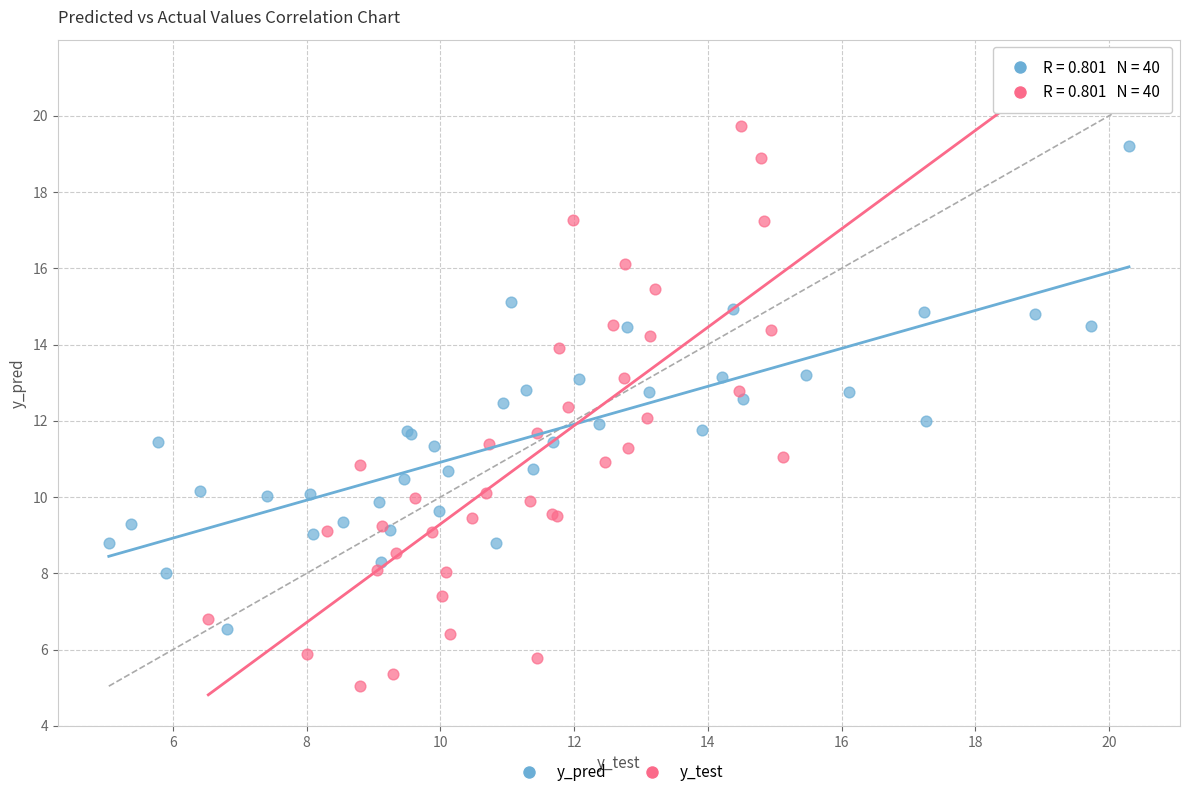

Which series reaches the minimum Y coordinate?

y_test